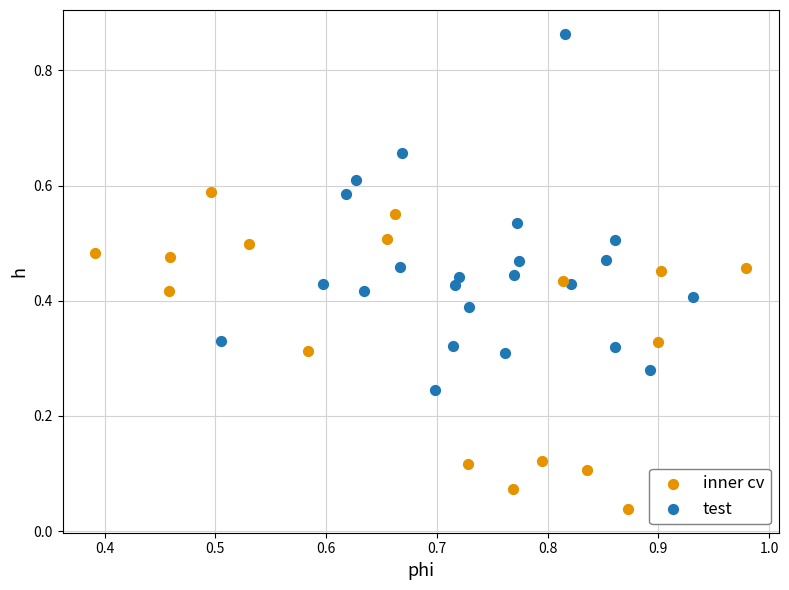

Which series contains the highest Y value?

test